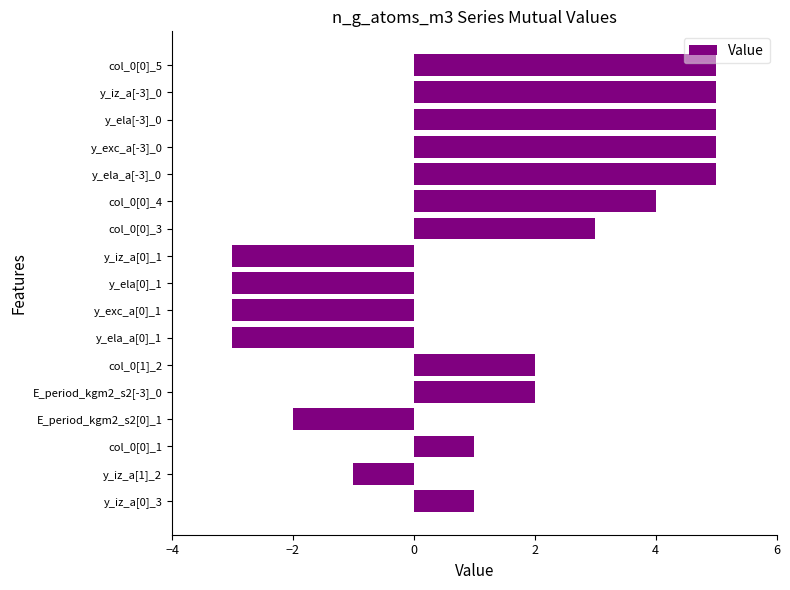

What is the difference between the second highest and second lowest values?

8